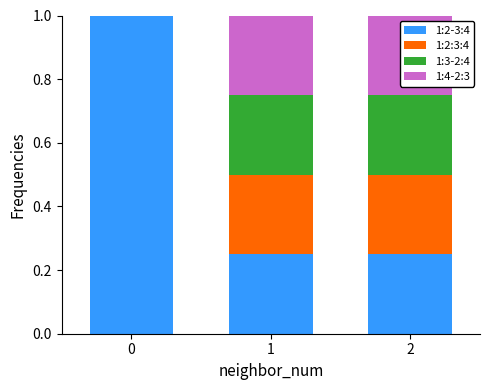

True or false: 1:2-3:4 has a value of 1.5 at 0.

False